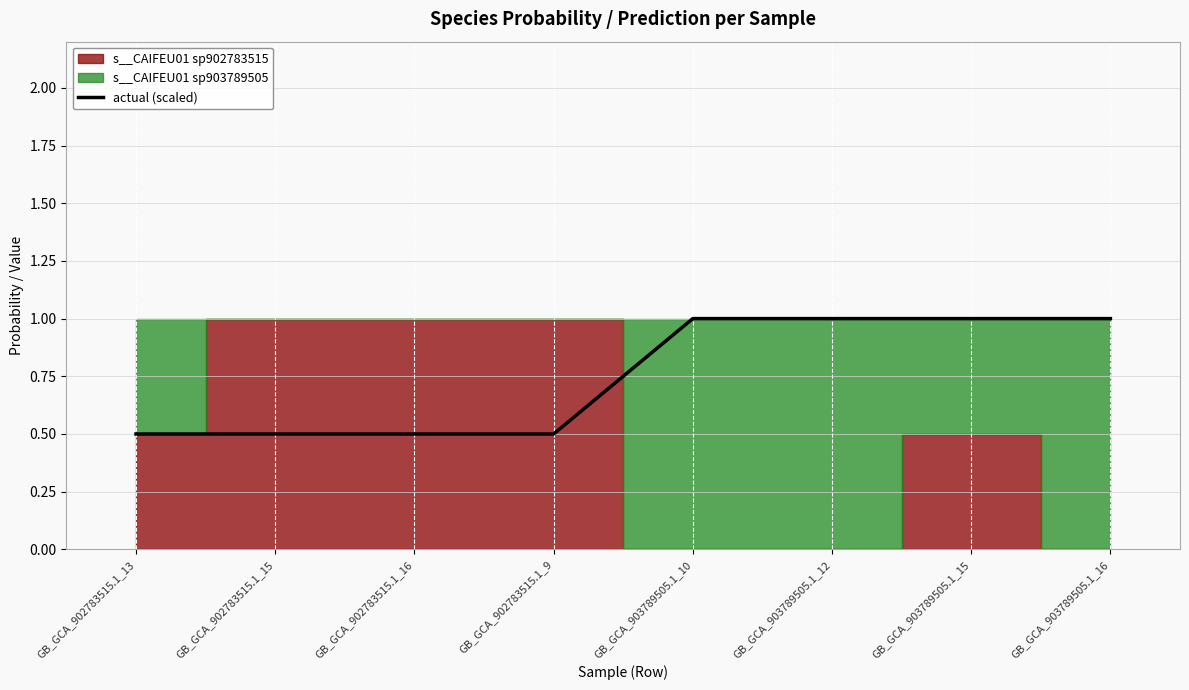

True or false: the data shows 1.0 at GB_GCA_903789505.1_10.

True